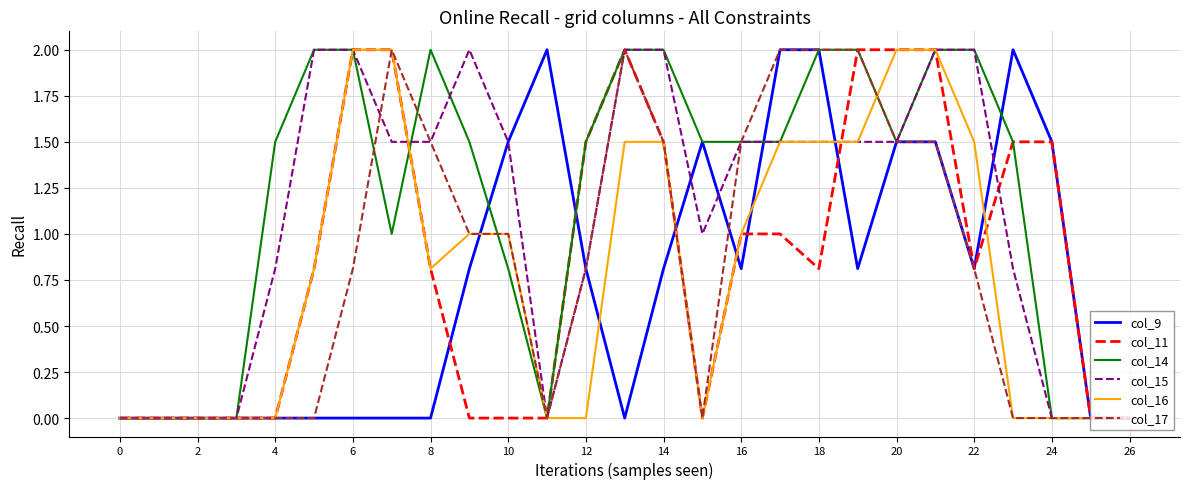

Which series has the largest total across all categories?

col_14